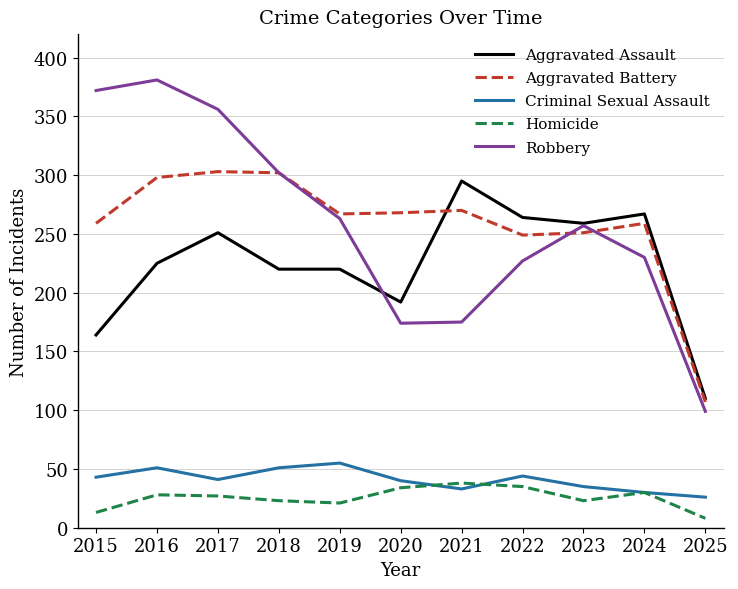

The value of Aggravated Assault at 2020 is 192. True or false?

True